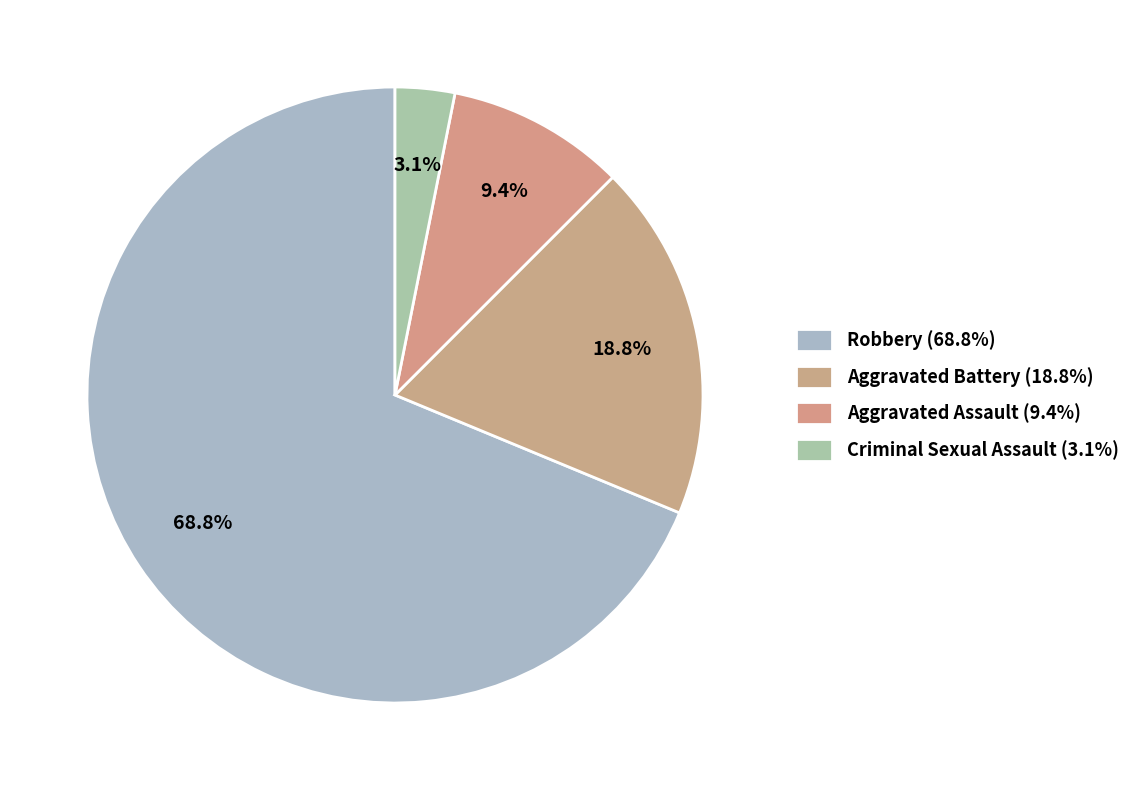

What is the largest slice in the pie chart?

Robbery